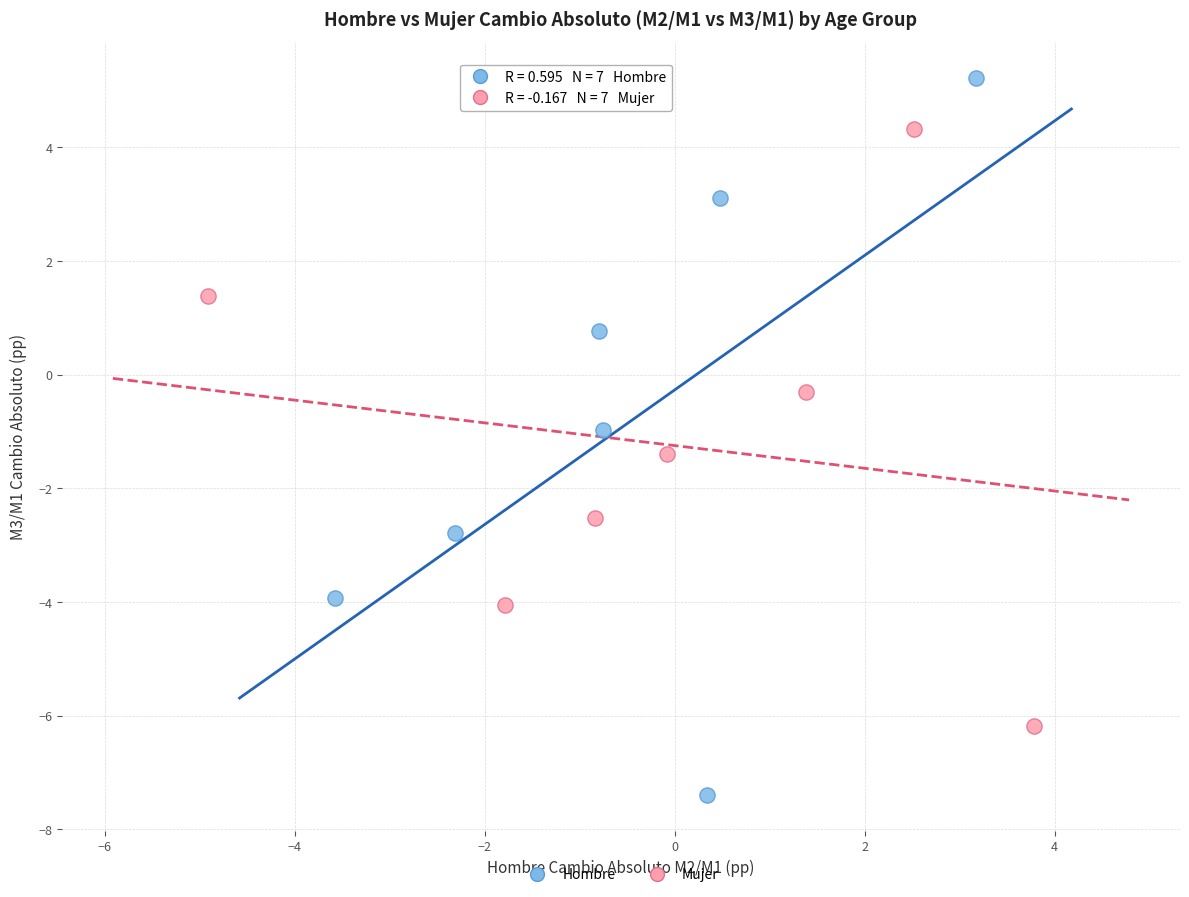

Which series has the widest spread of Y values?

Hombre